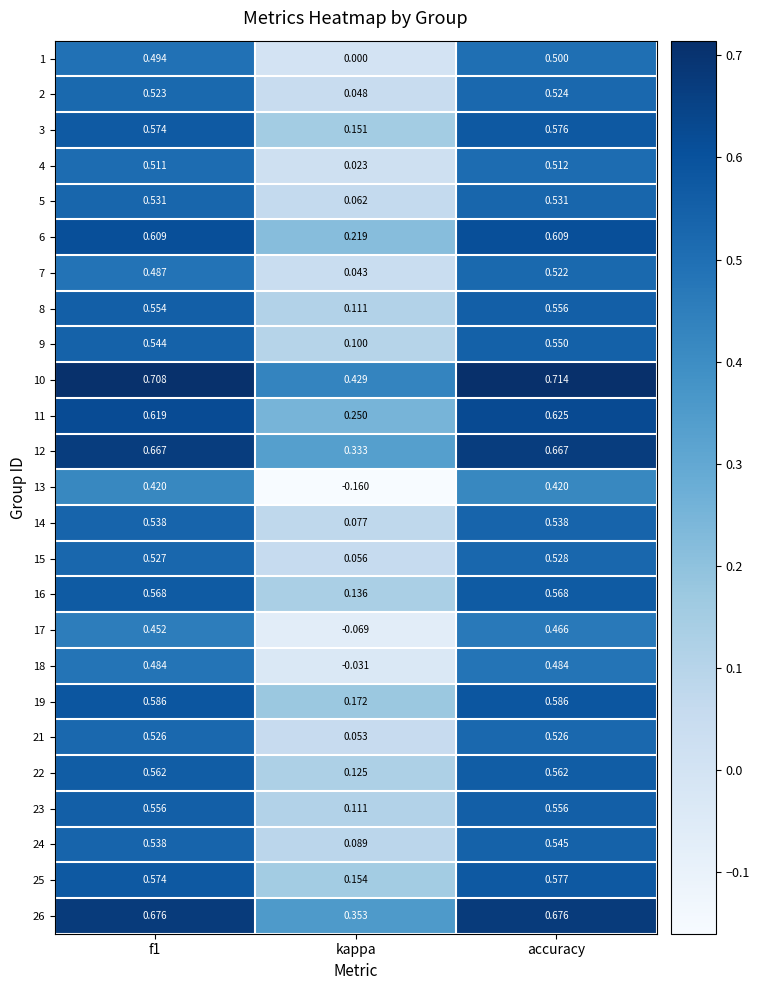

Which category has the lowest value in the 1 series?

kappa